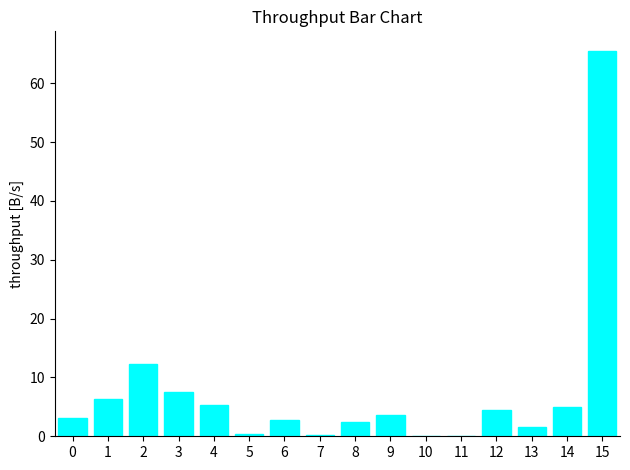

Is it true that the value at 7 is 0.2?

True